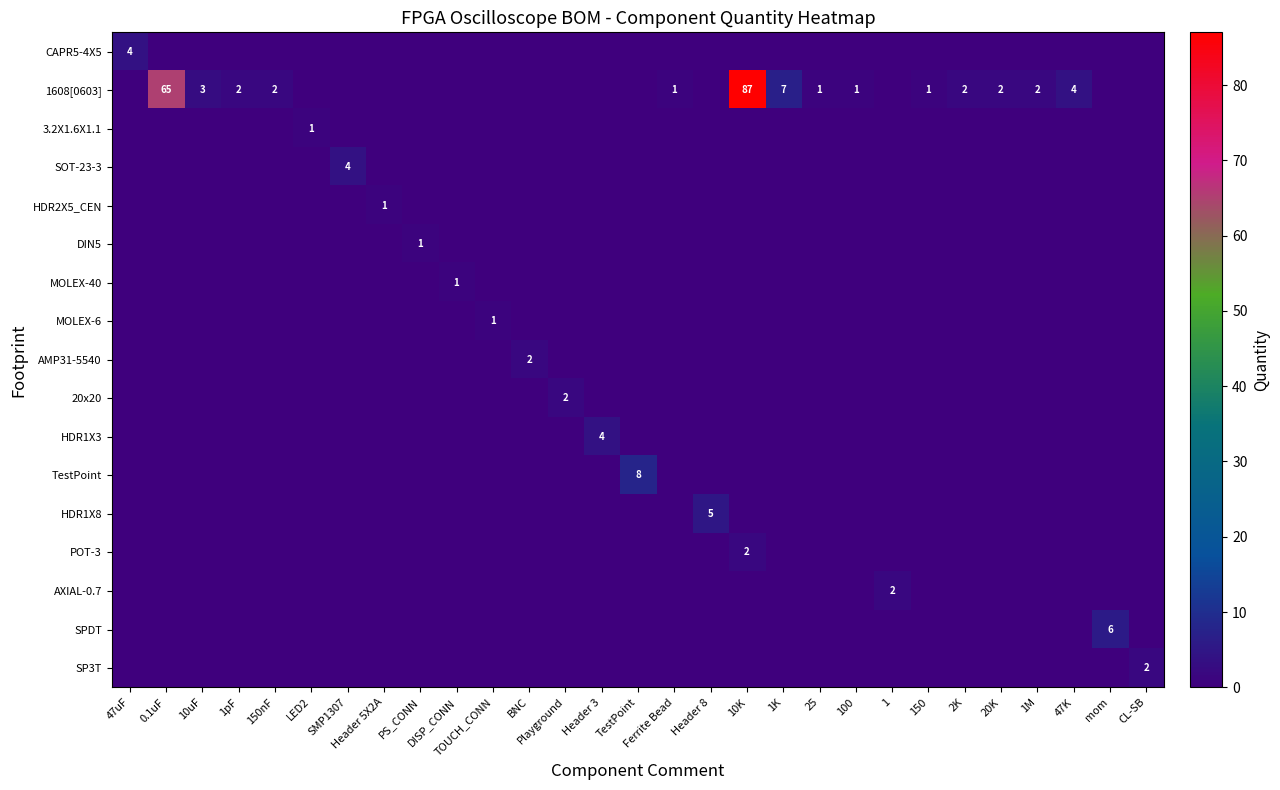

The MOLEX-6 series shows 0 at Playground. True or false?

True